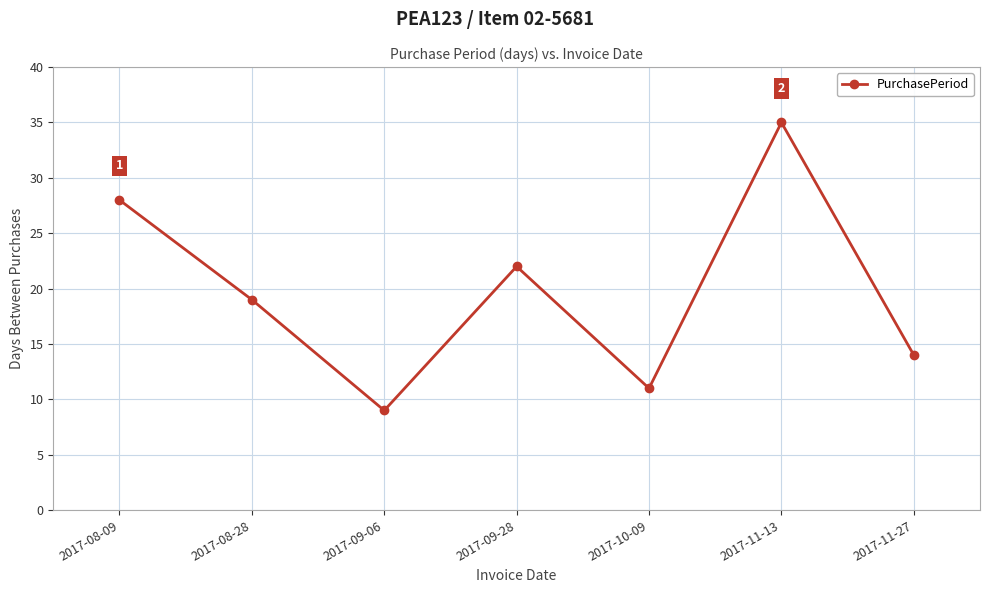

What is the sum of the values at 2017-10-09 and 2017-08-28?

30